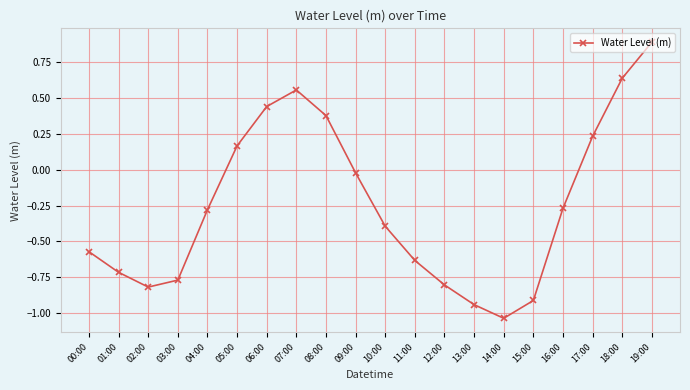

Where is the first local maximum?

07:00